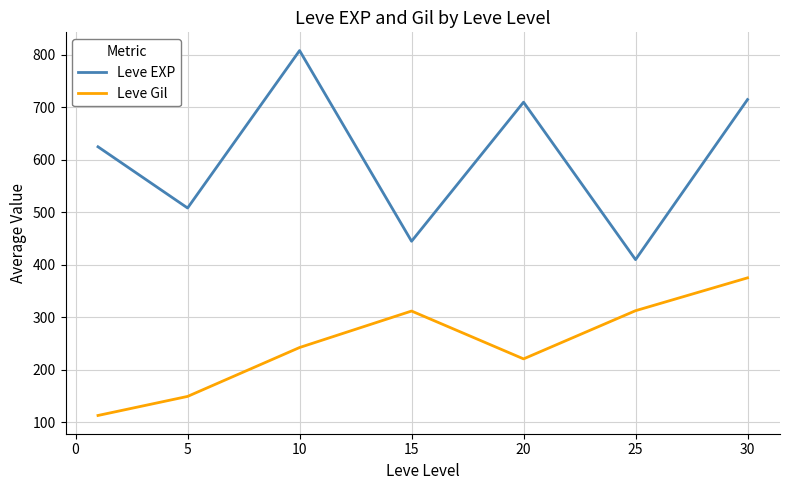

How many interior local peaks does the Leve Gil series have?

1